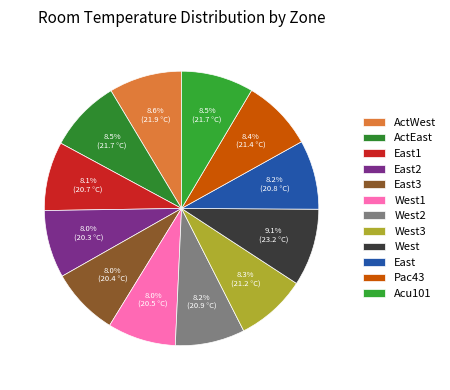

To the nearest percent, what is the combined percentage of Pac43 and West3?

17%